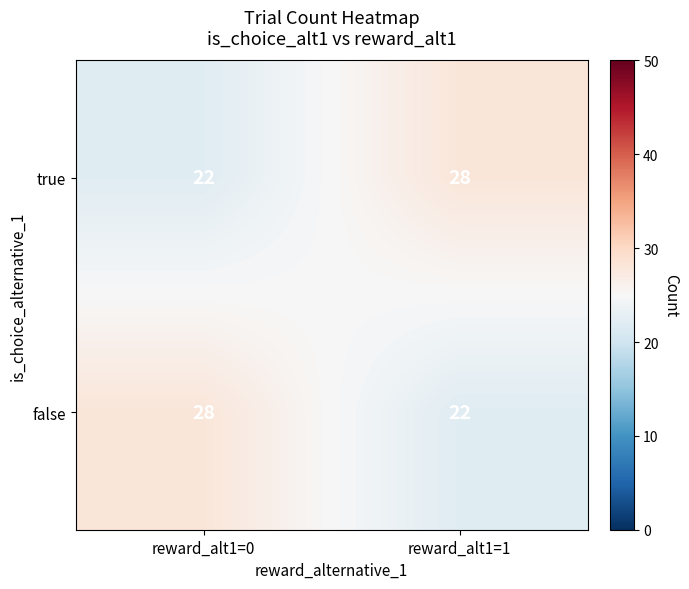

Reading left to right, list all the values displayed in this chart.

true: 22	28
false: 28	22